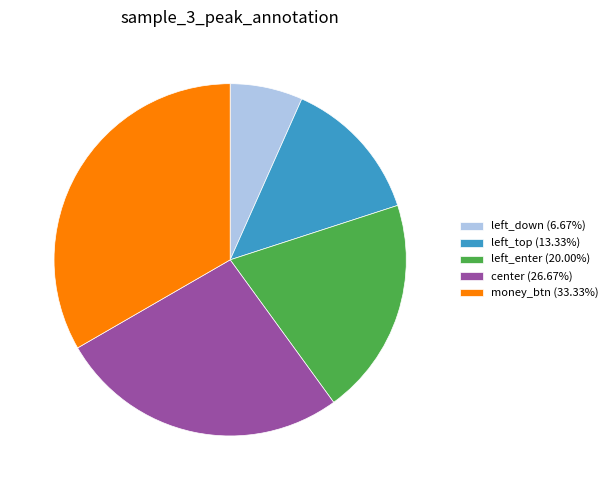

Is center the majority of the pie?

No